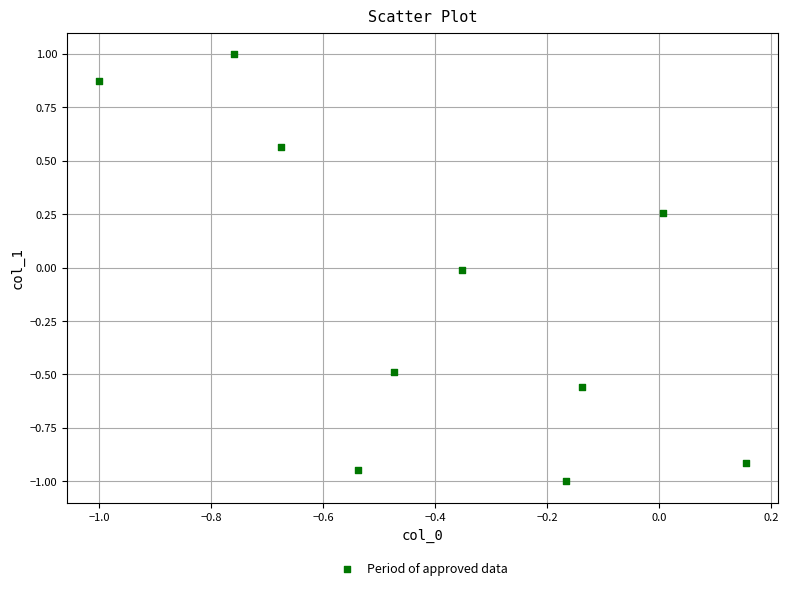

What is the average X value?

-0.4